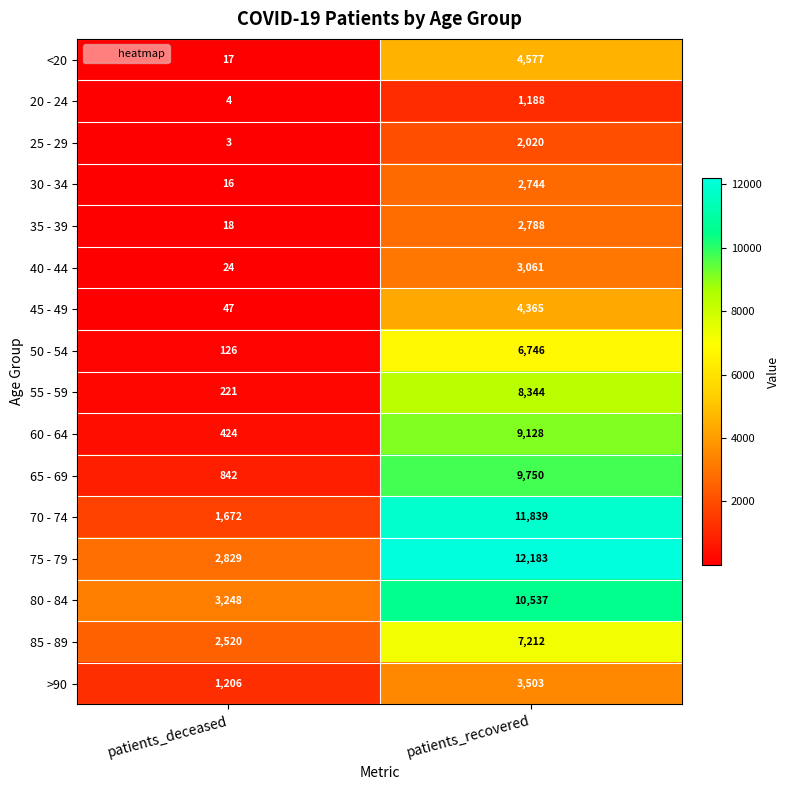

What is the difference between the 25 - 29 values at patients_deceased and patients_recovered?

2017